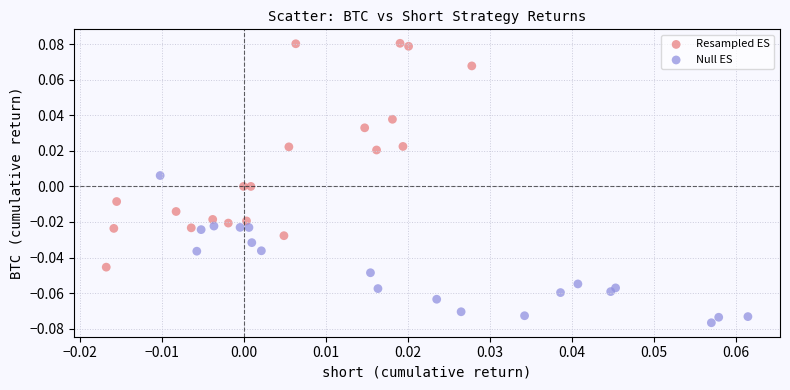

Which series reaches the minimum Y coordinate?

Null ES